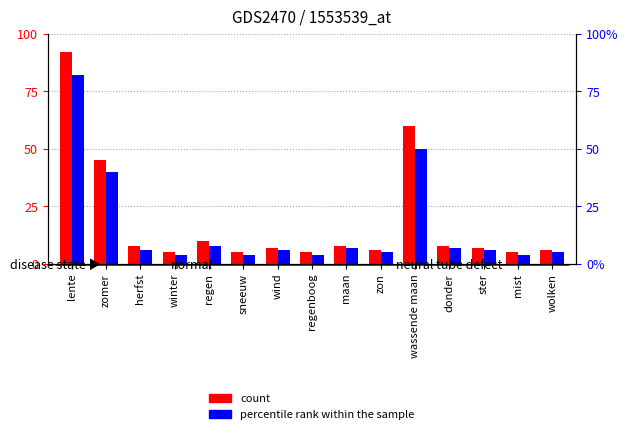

Is it true that percentile rank within the sample equals 6 at sneeuw?

False